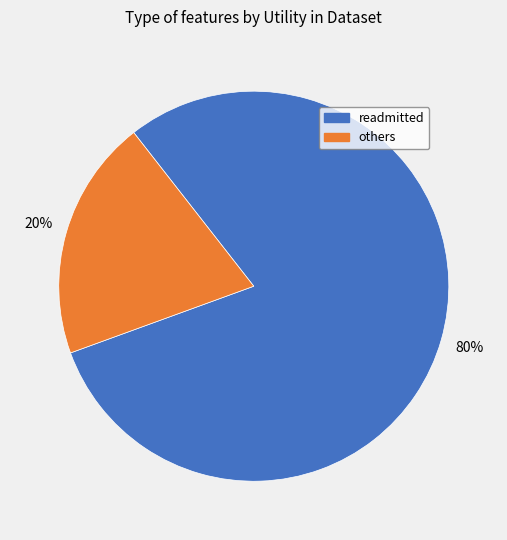

To the nearest percent, what is the difference between the largest and smallest slice percentages?

60%